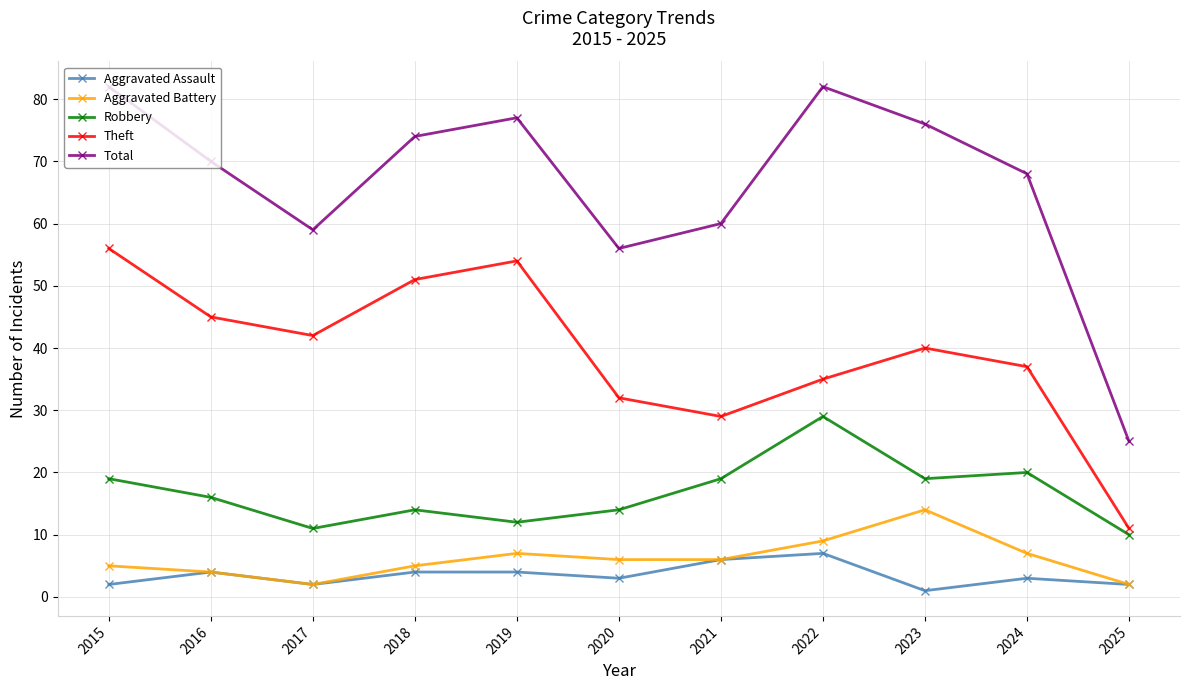

What is the value of the Robbery point at the 2nd from the left?

16